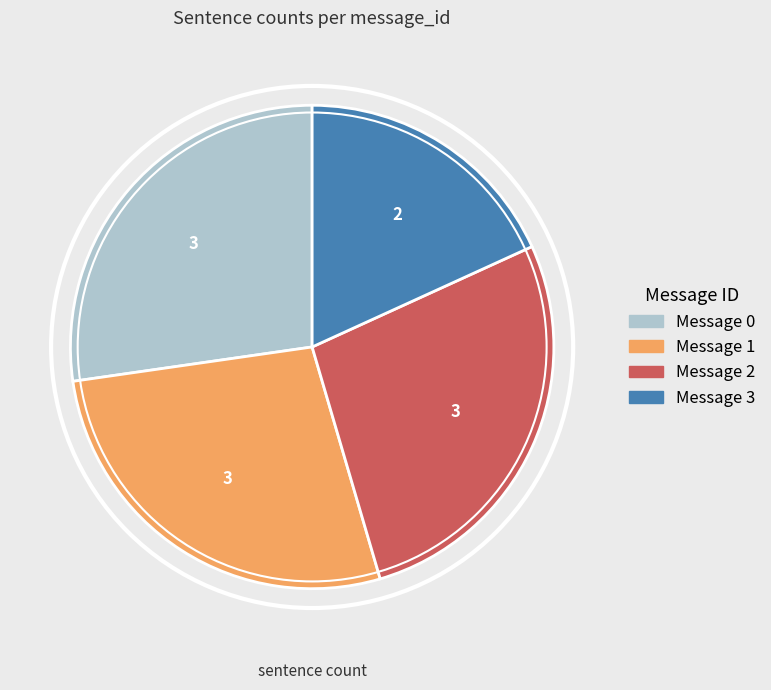

Which slice is the smallest?

Message 3